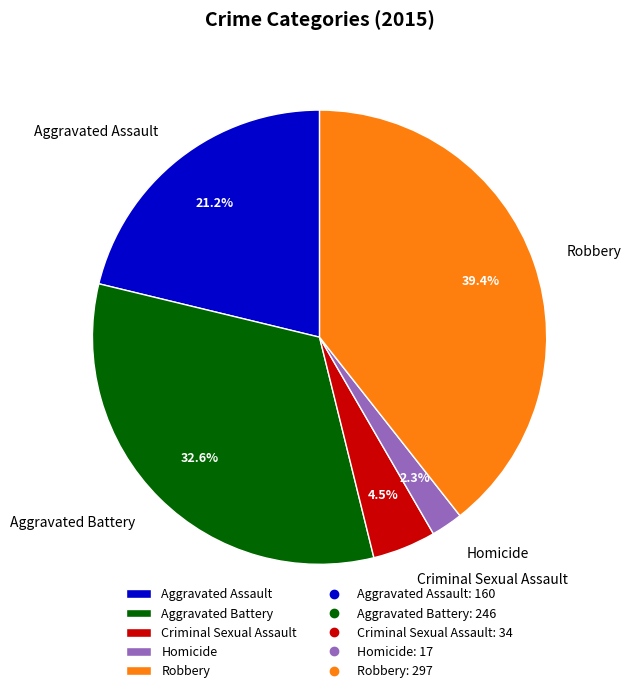

To the nearest percent, what is the difference between the largest and smallest slice percentages?

37%